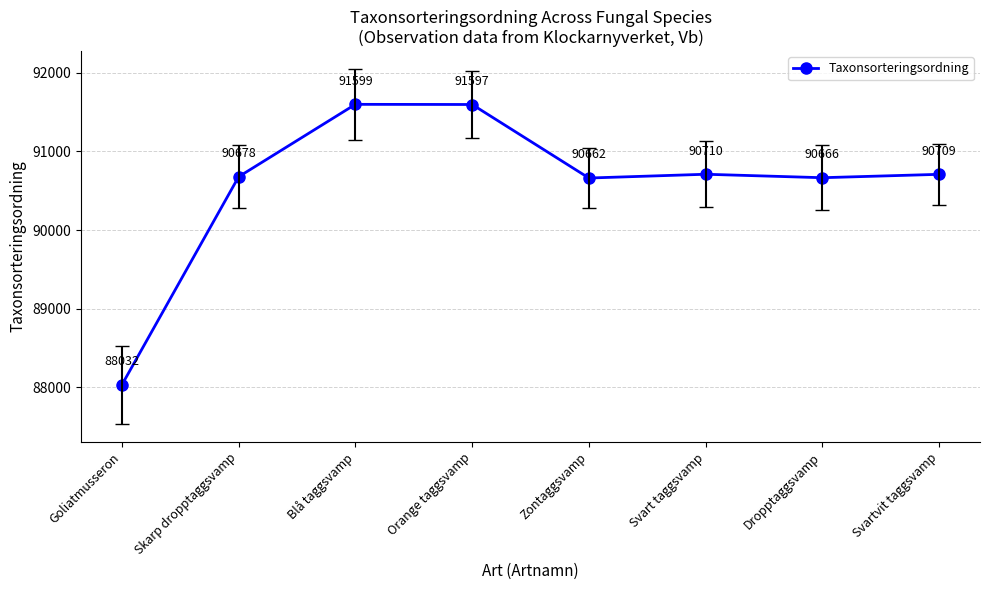

Between Goliatmusseron and Svartvit taggsvamp, which is larger?

Svartvit taggsvamp